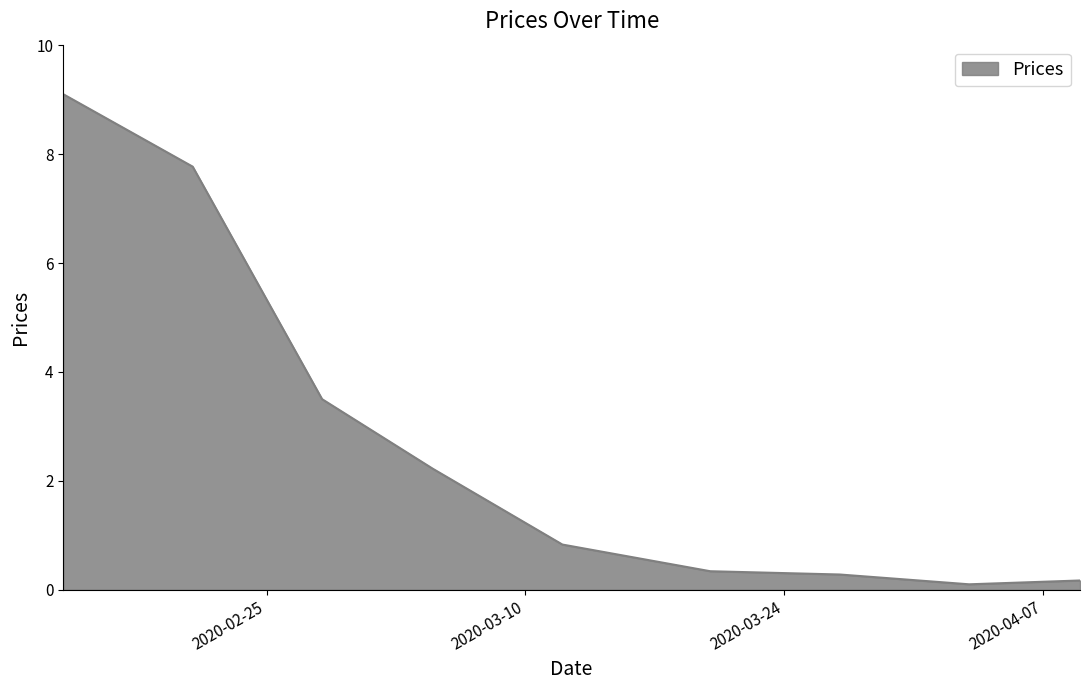

What is the average value?

2.7